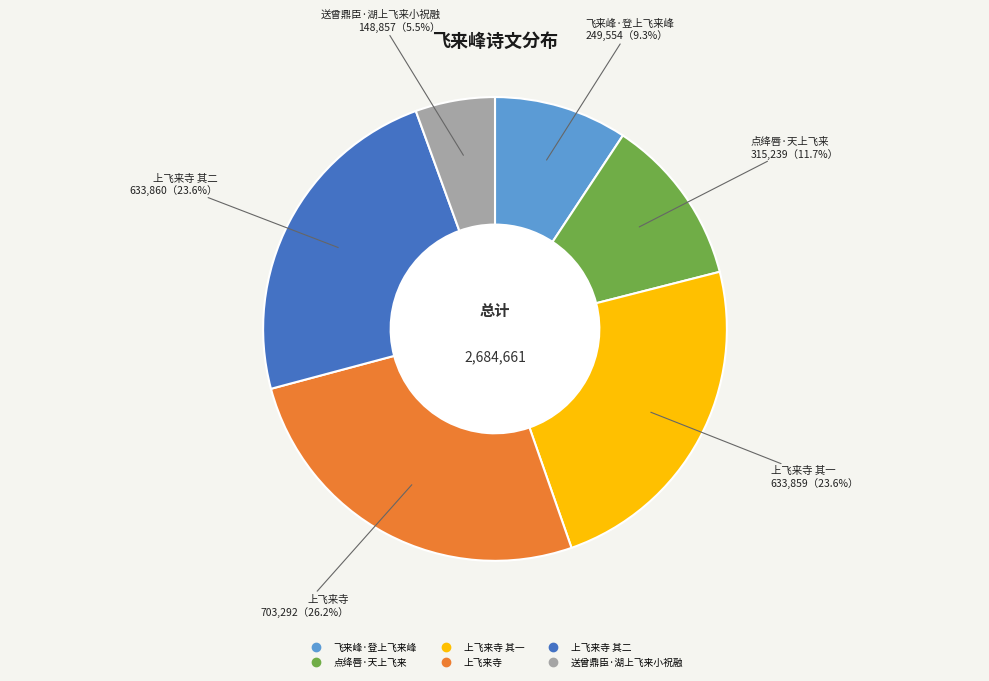

Is there a majority slice in this chart?

No